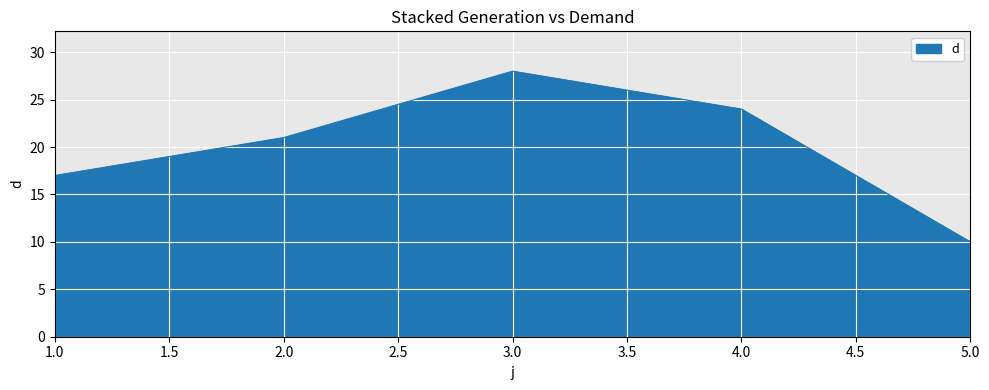

Reading left to right, extract all data points from this chart.

17	21	28	24	10